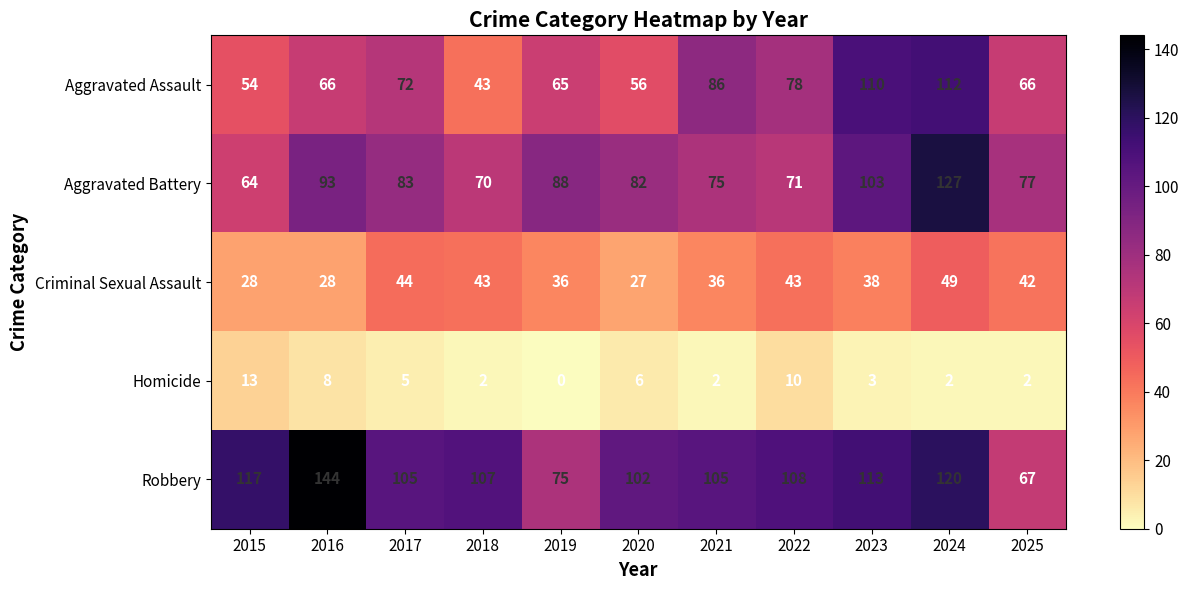

What is the difference between the maximum and second lowest values in the Criminal Sexual Assault series?

21